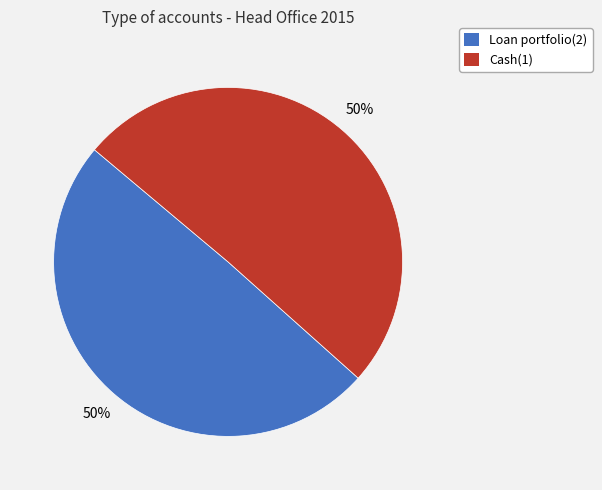

To the nearest percent, what portion does Cash(1) represent?

50%